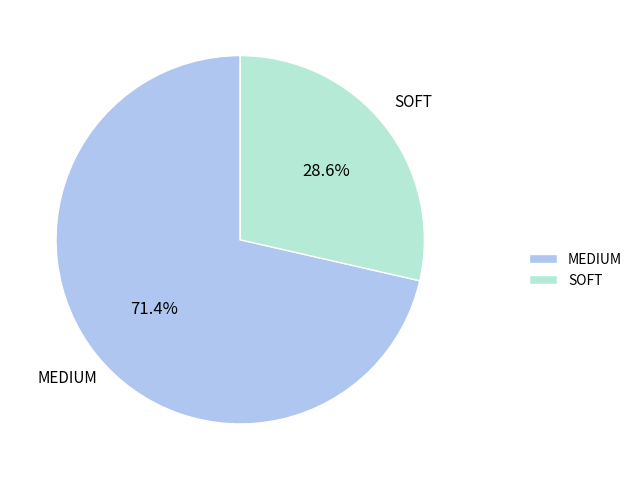

Rank the categories by value from lowest to highest.

SOFT, MEDIUM